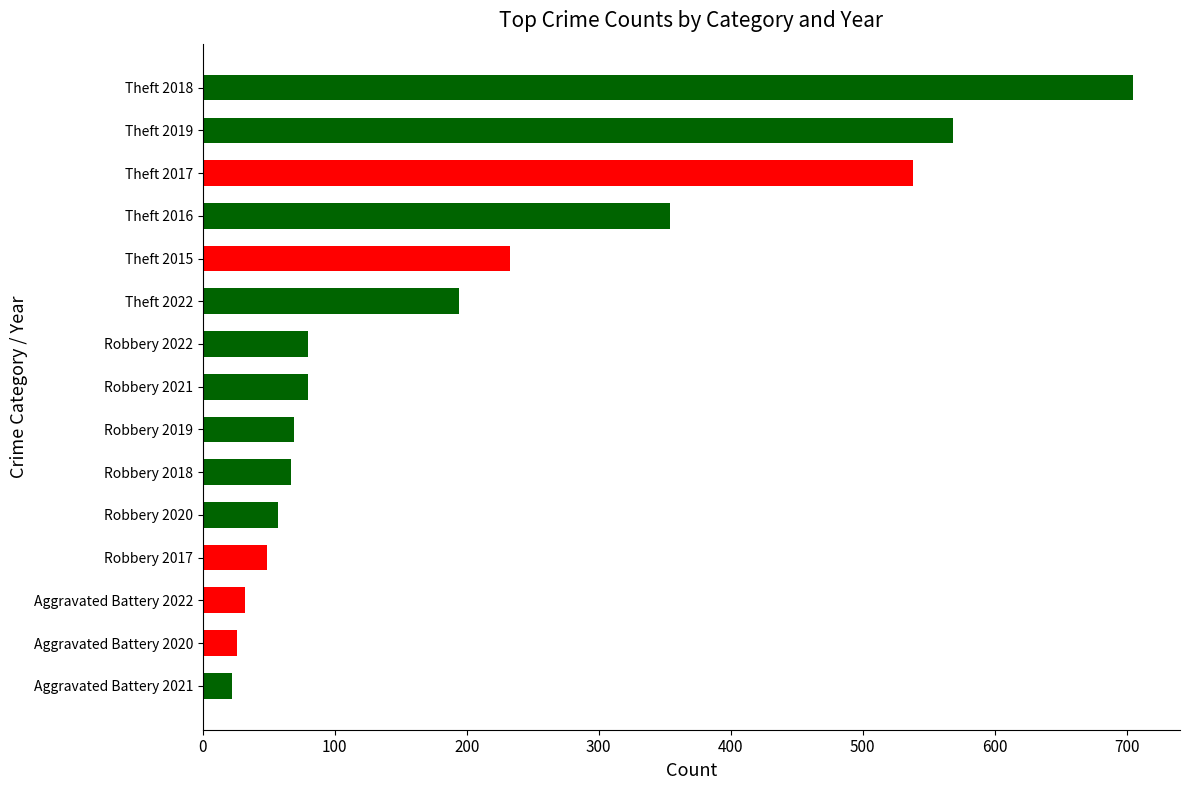

What is the sum of all values?

3074